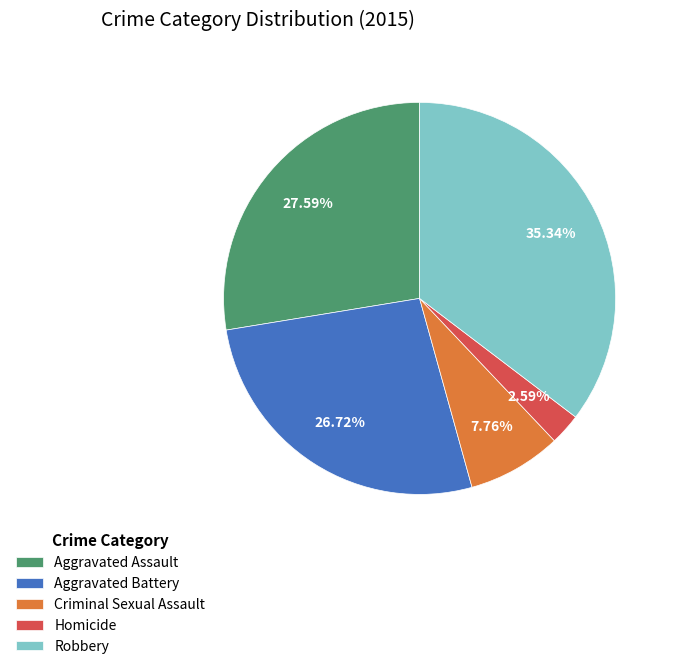

What is the ratio of the value at Aggravated Battery to the value at Robbery?

0.8